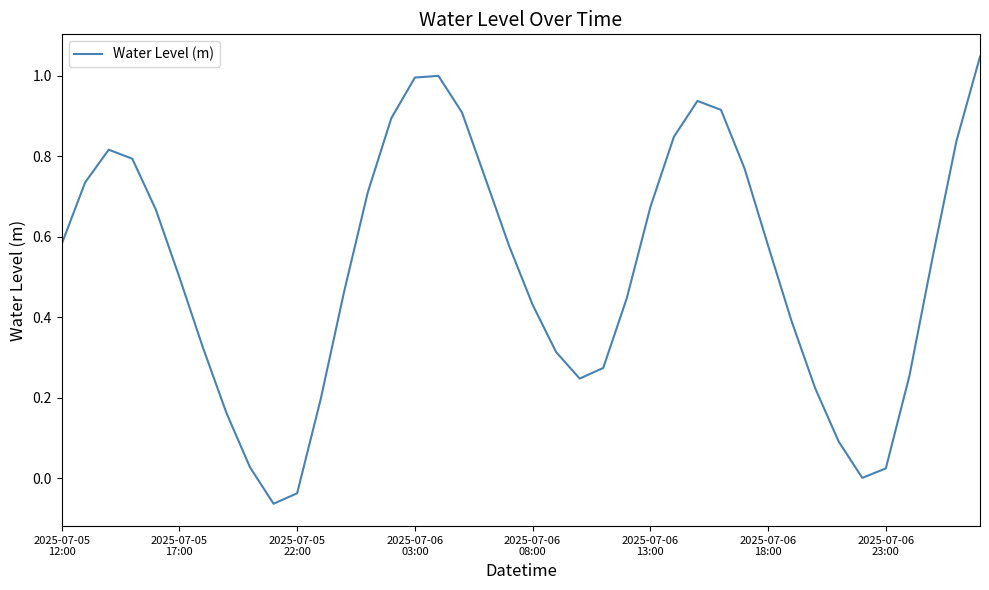

Is this an area chart (filled region under the line)?

No